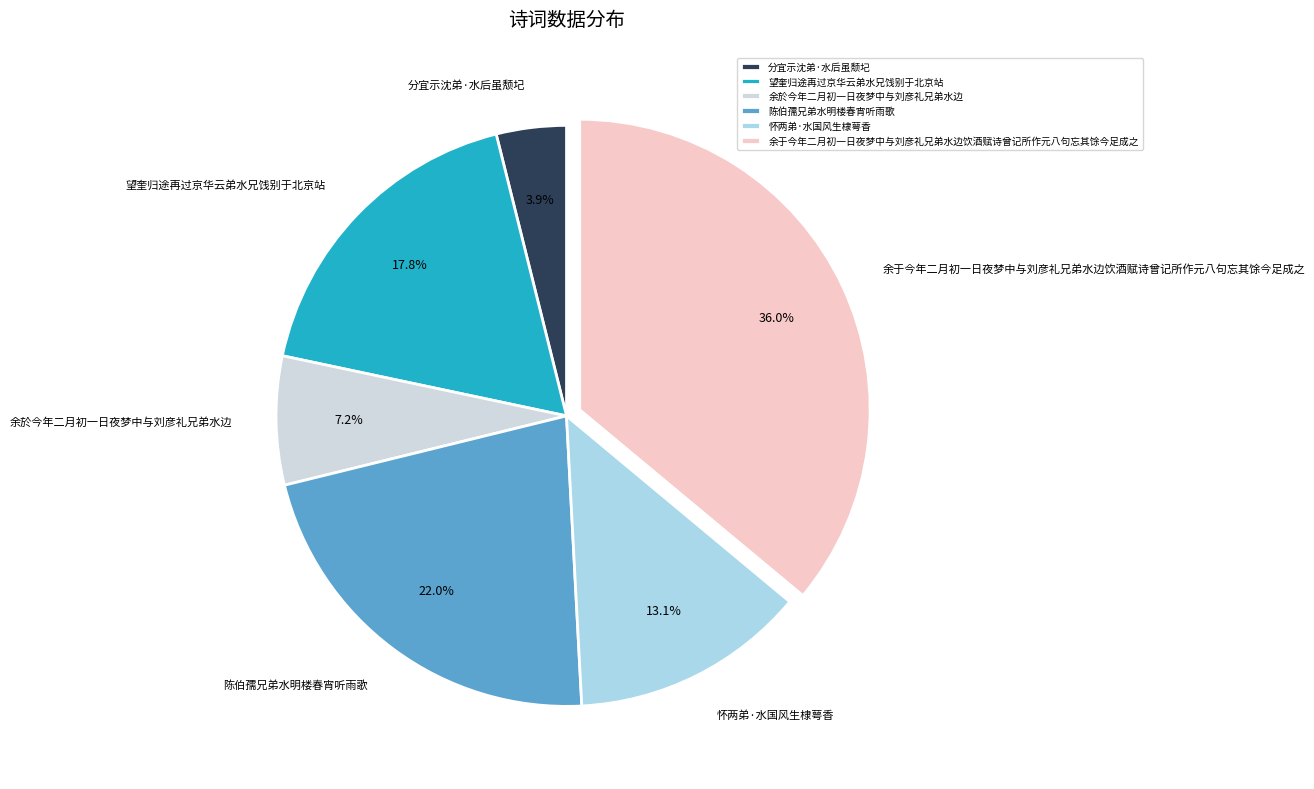

To the nearest percent, what is the difference between the largest and smallest slice percentages?

32%